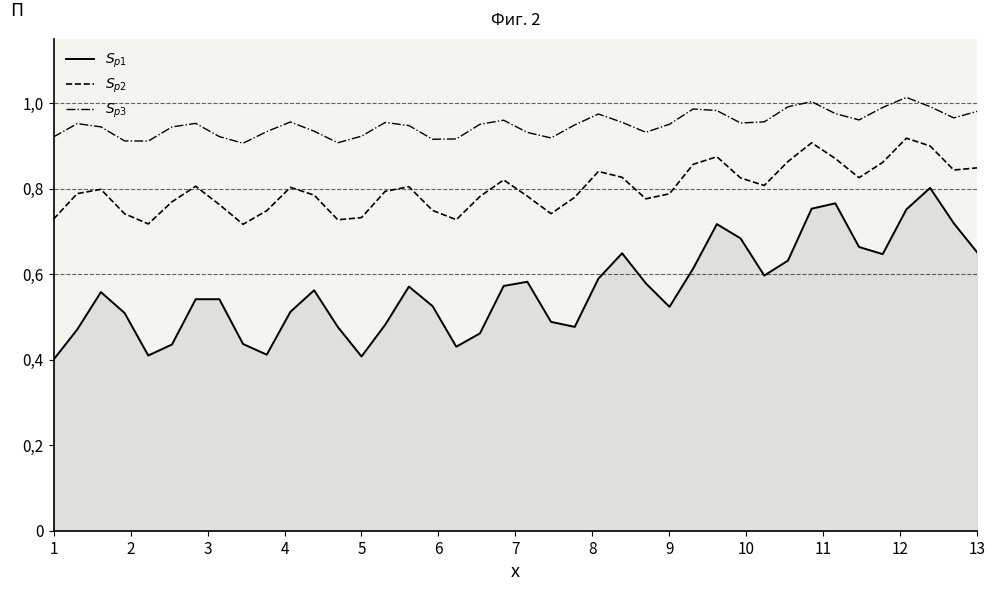

What are all the series names shown in the legend?

$S_{p1}$, $S_{p2}$, $S_{p3}$